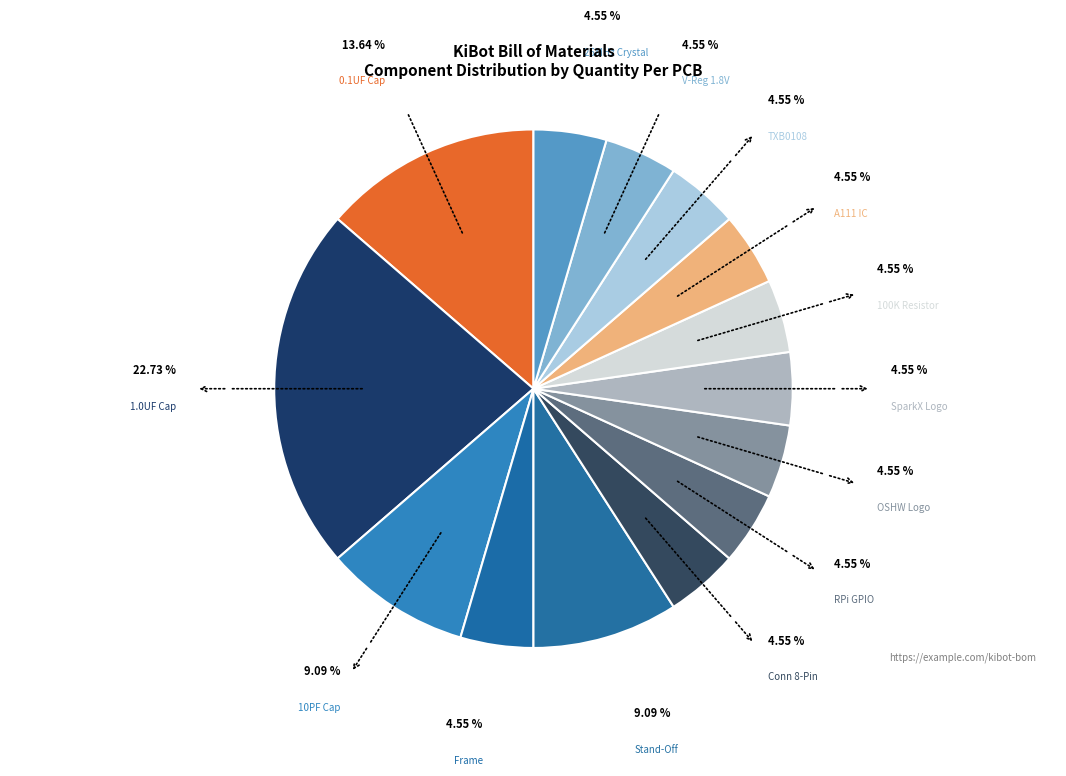

Is there any slice that represents more than half of the pie?

No